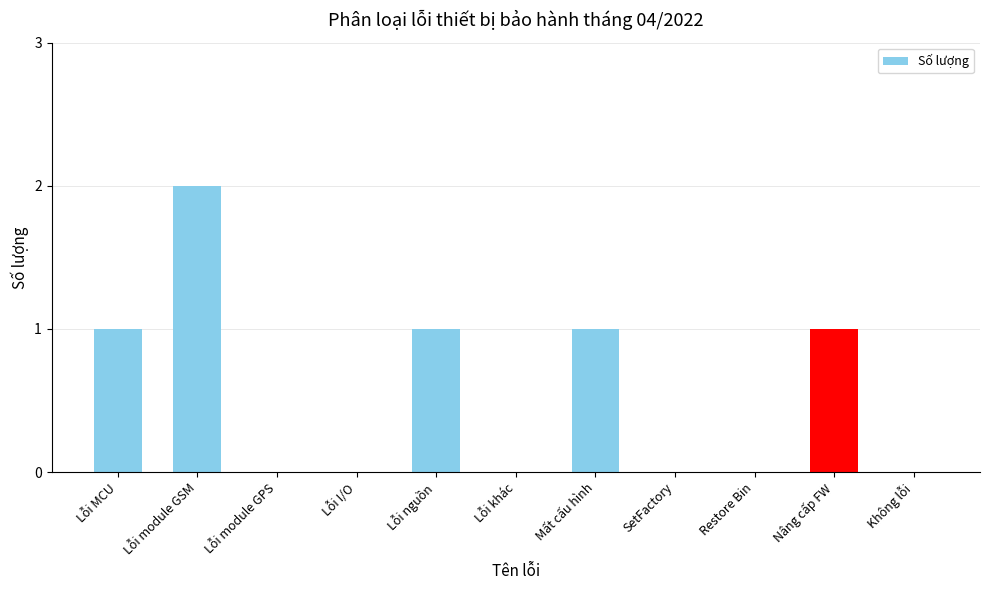

At which category does the chart reach its peak across all series?

Lỗi module GSM